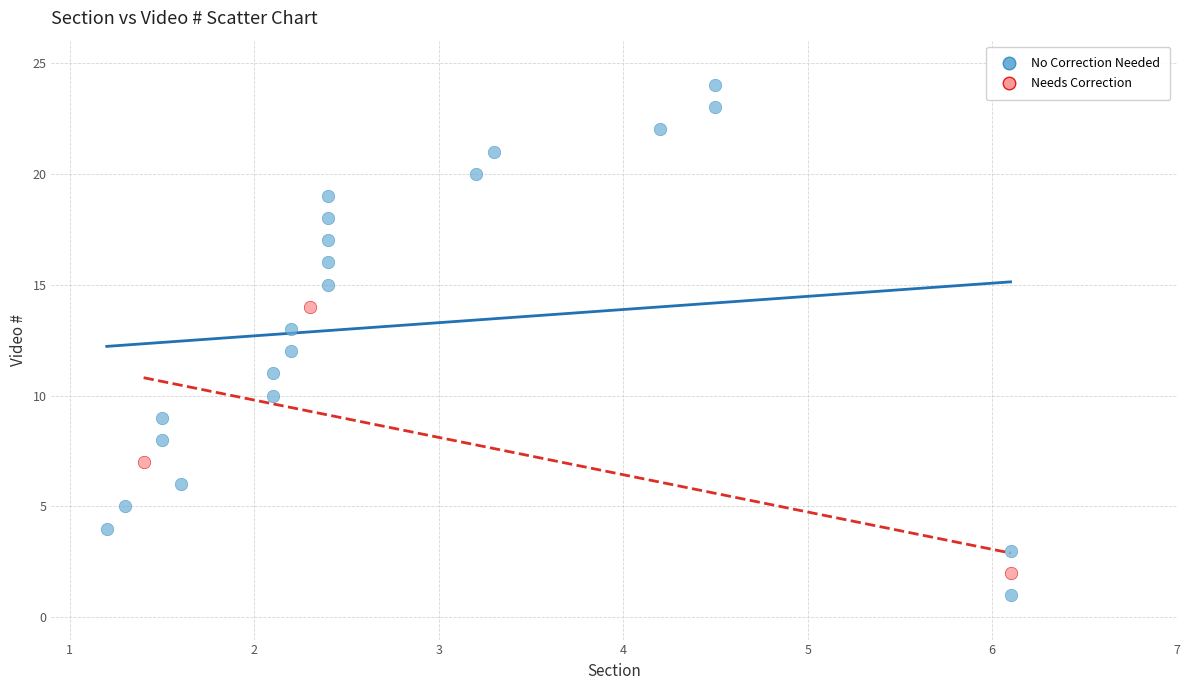

Which series has the widest spread of Y values?

No Correction Needed